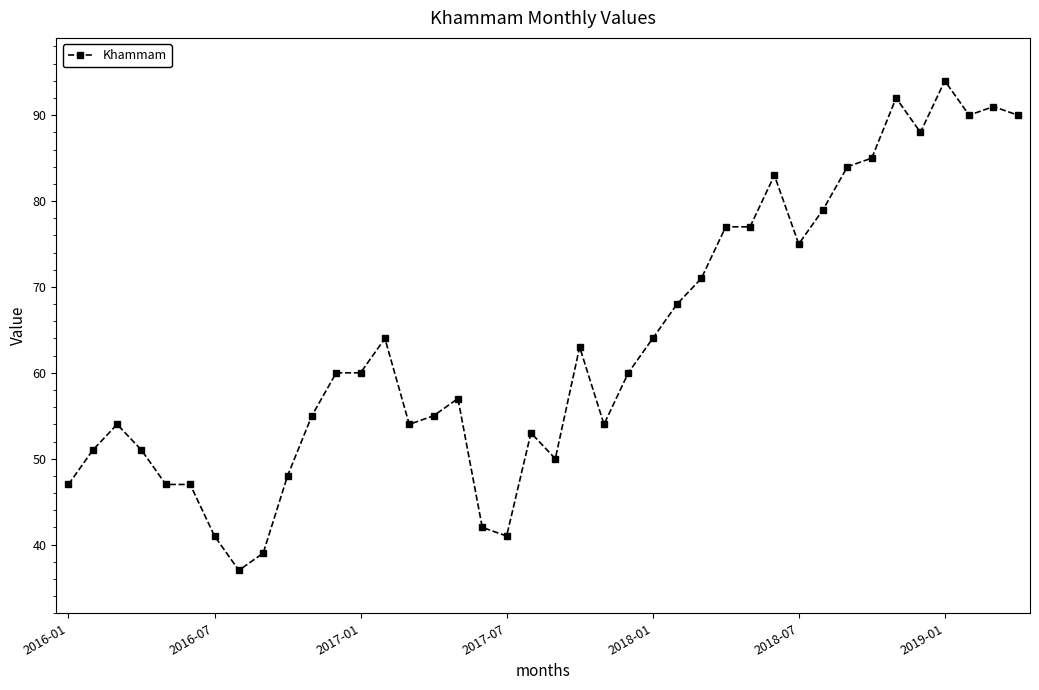

Count the number of categories in the chart.

40